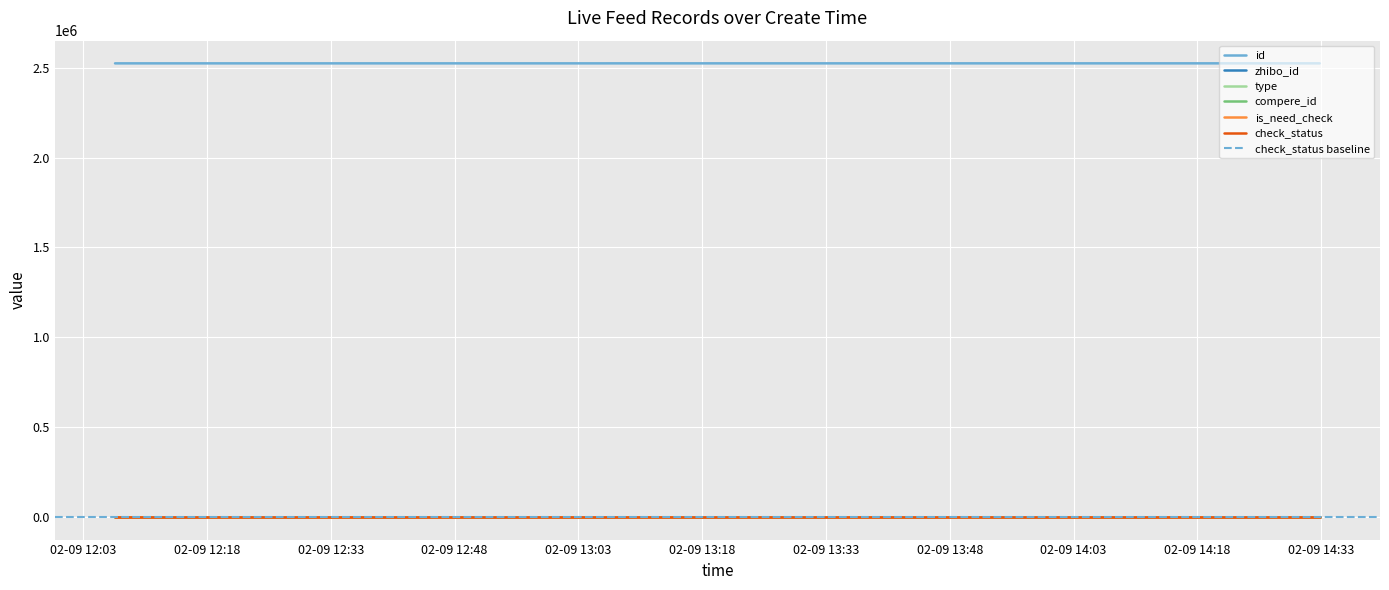

What is the maximum value shown in the chart?

2525231